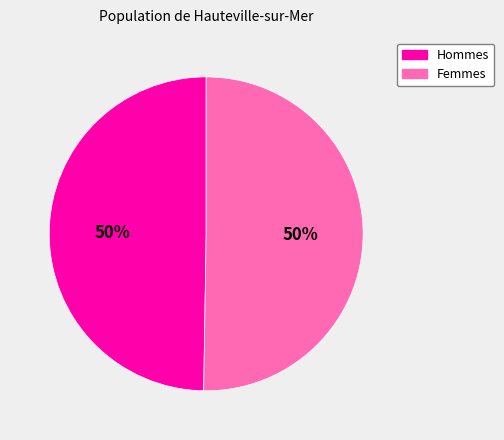

What is the ratio of the value at Hommes to the value at Femmes?

1.0